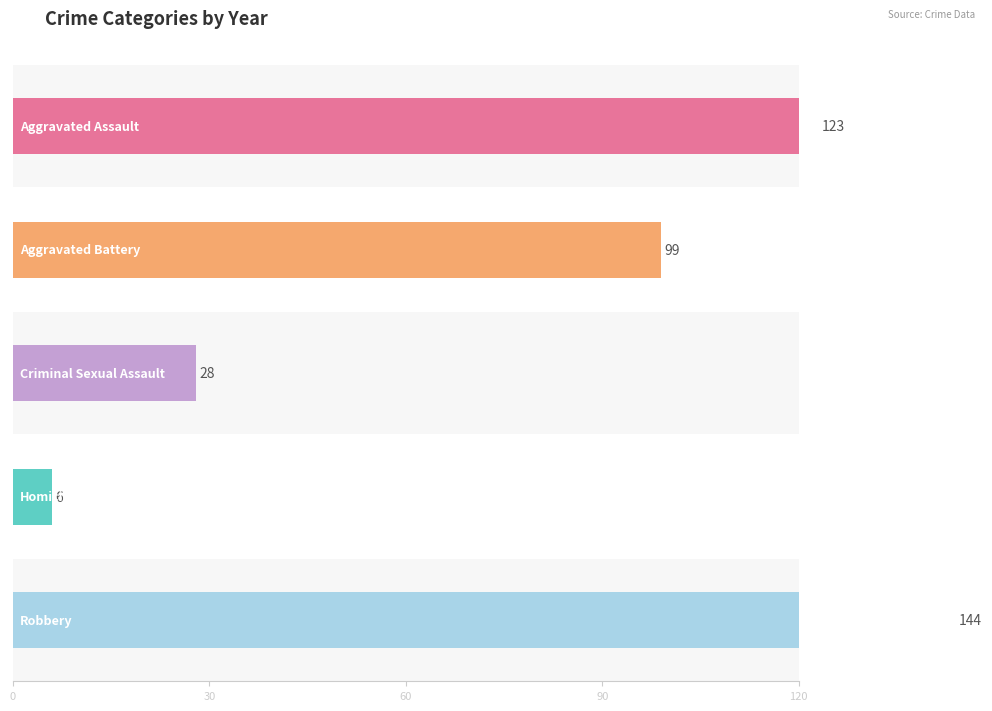

How many series are shown in this chart?

5